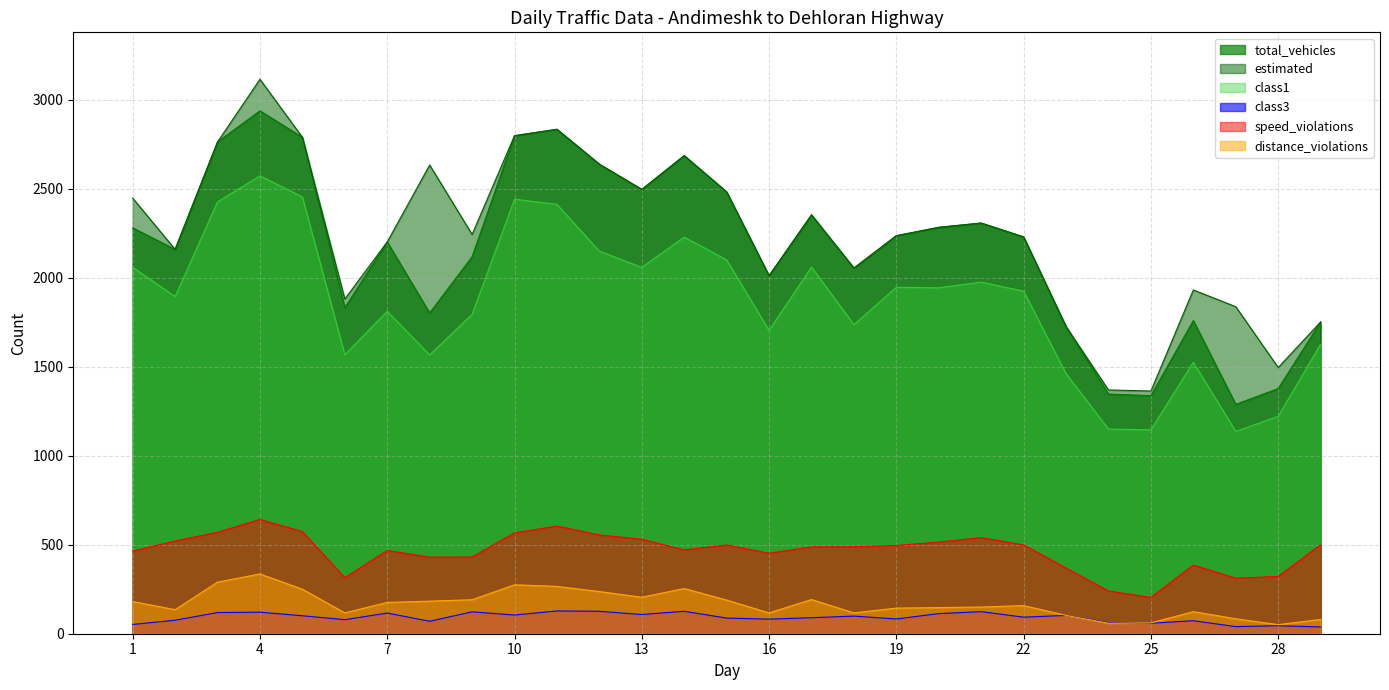

The total_vehicles series shows 607 at 6. True or false?

False